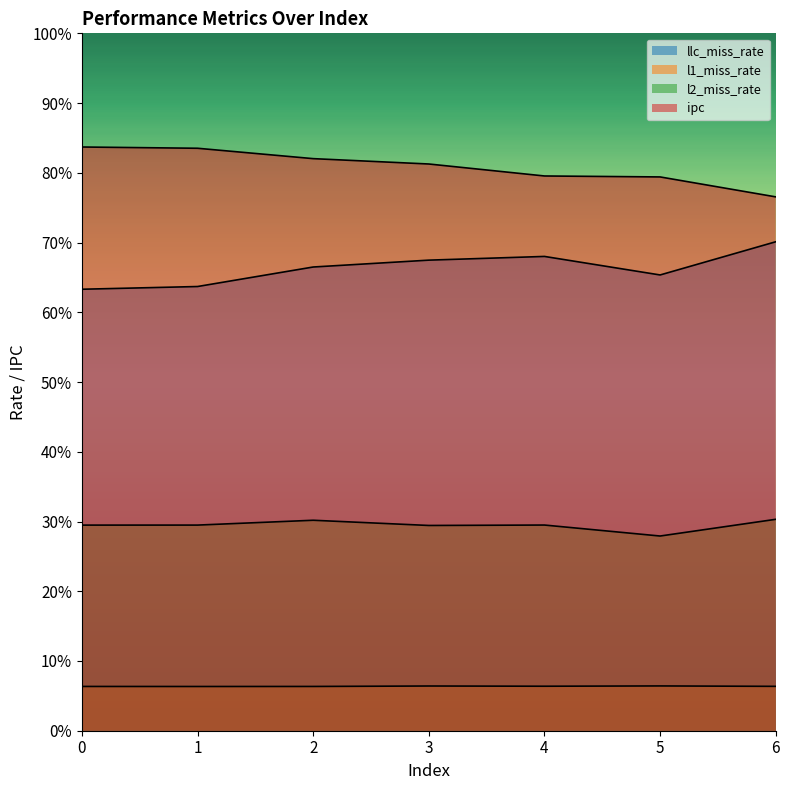

What is the minimum value shown in the chart?

0.1